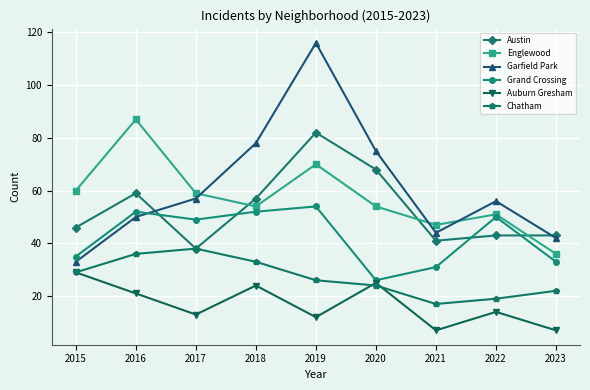

In Englewood, how many points are lower than both neighbors (excluding endpoints)?

2